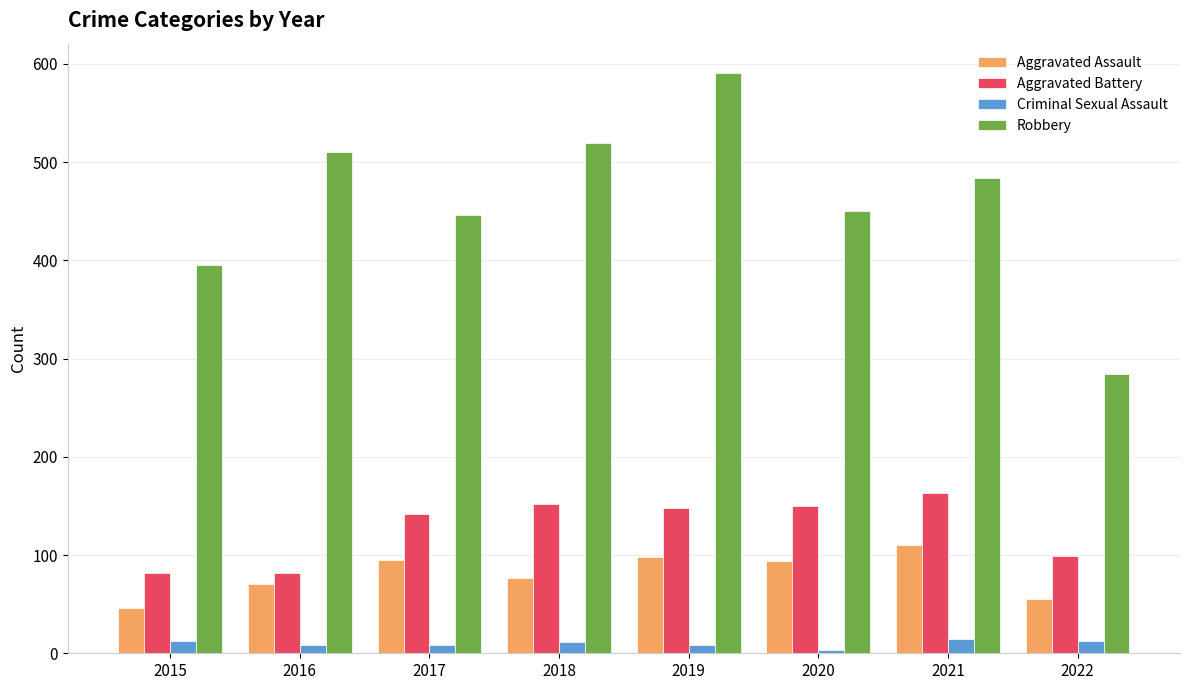

What is the difference between the maximum and minimum values in the Robbery series?

307